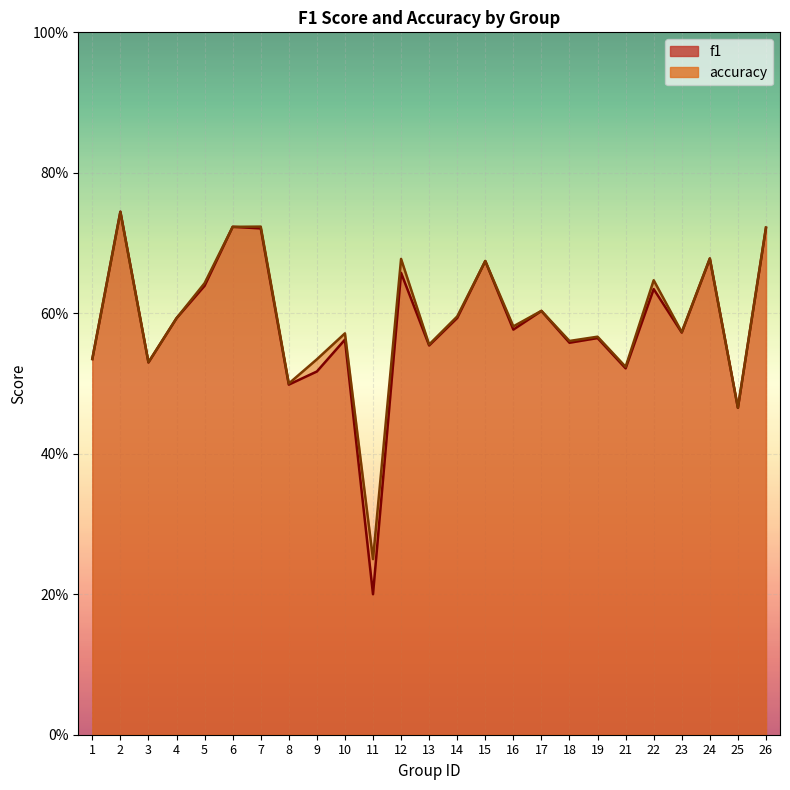

The f1 series shows 0.7 at 26. True or false?

True